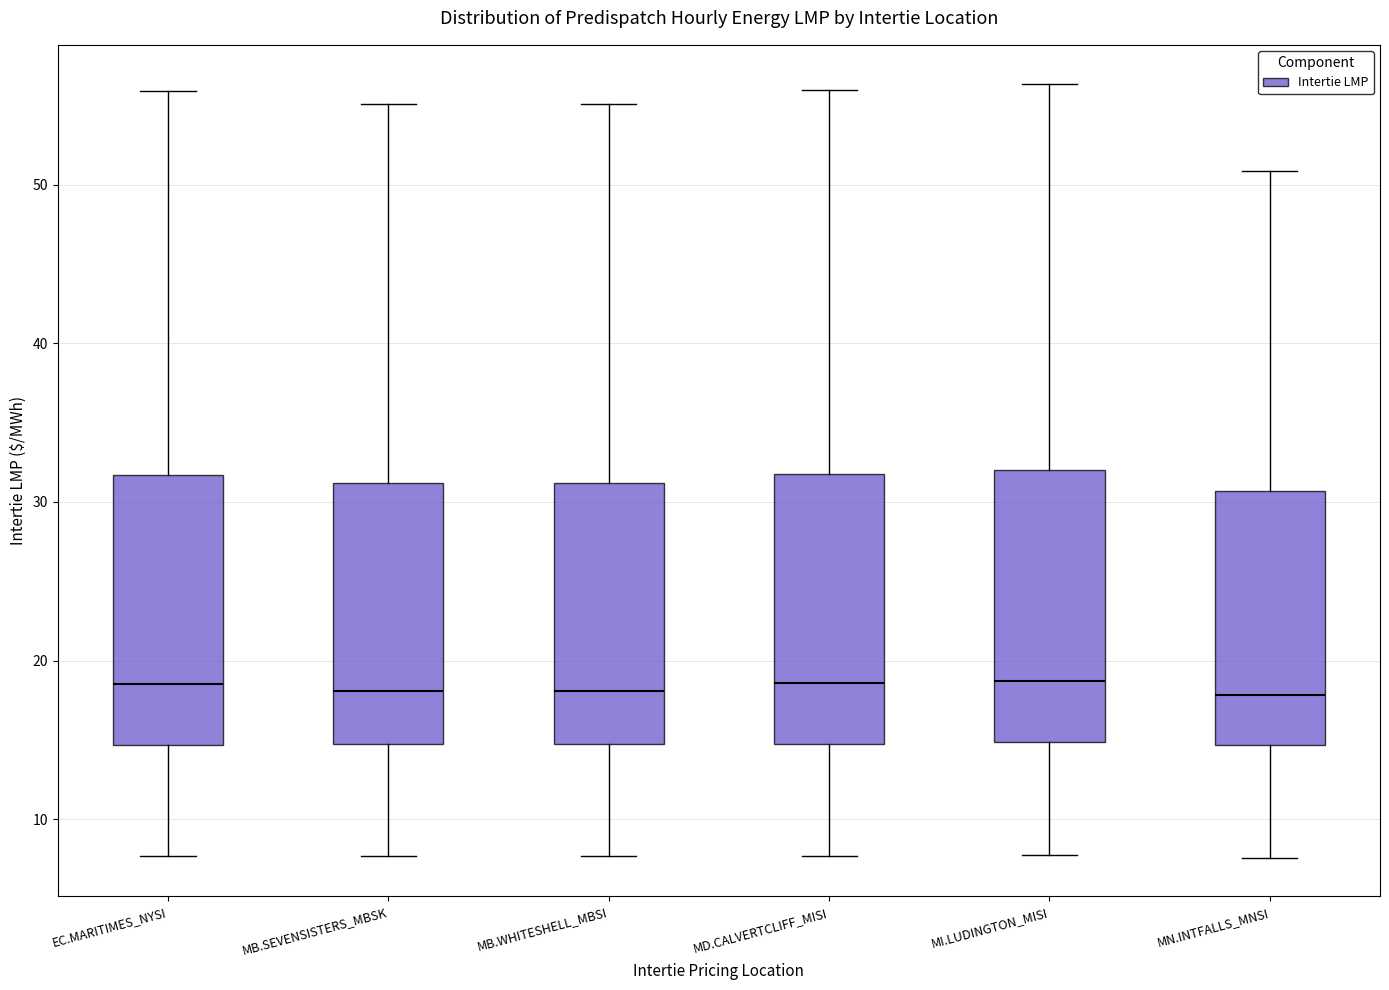

Where does the upper whisker of the box for MN.INTFALLS_MNSI end on the y-axis? The values are not printed on the chart, so give them approximately, as read against the axis.

51